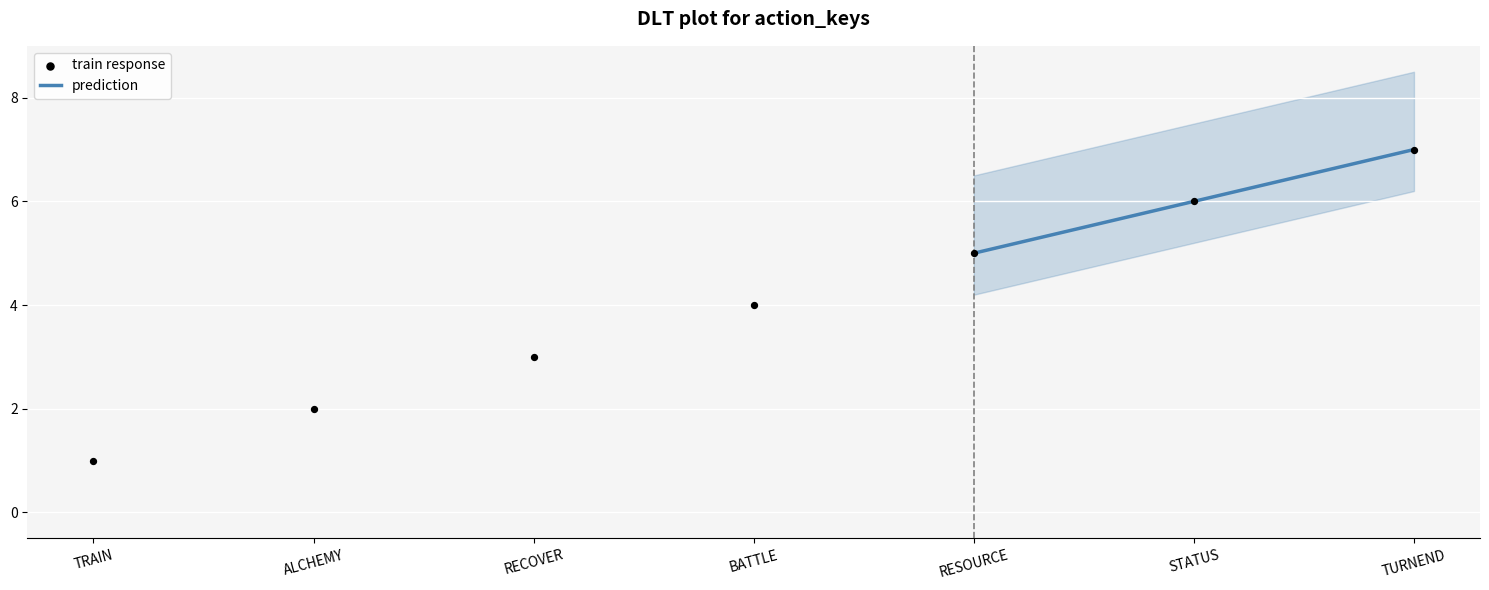

What is the maximum value for prediction?

7